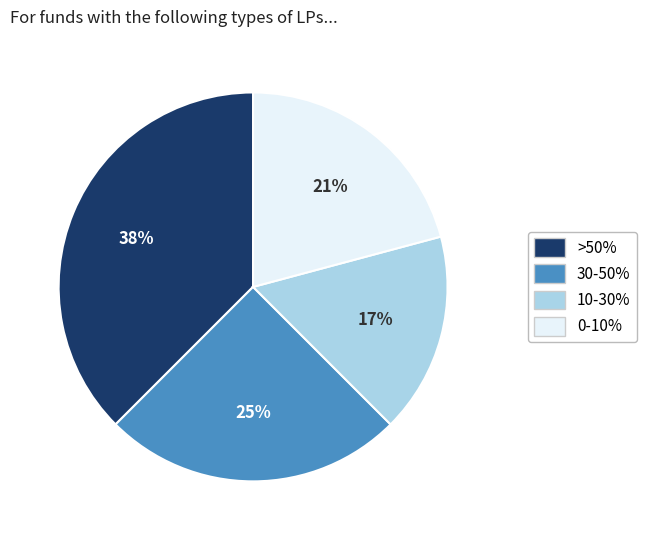

Is there a majority slice in this chart?

No